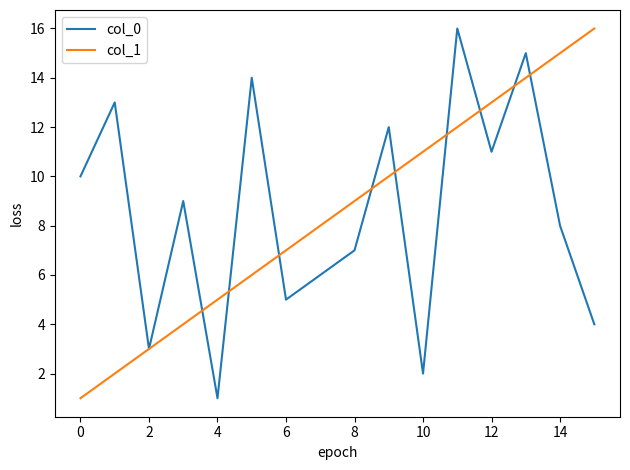

What is the greatest value displayed?

16